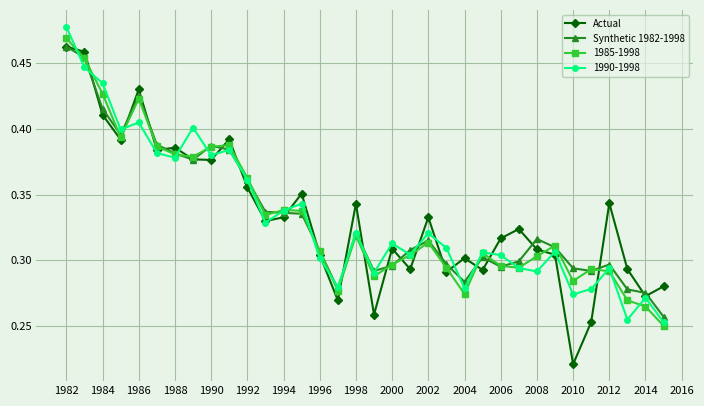

True or false: 1990-1998 has more than 2 interior local peaks.

True